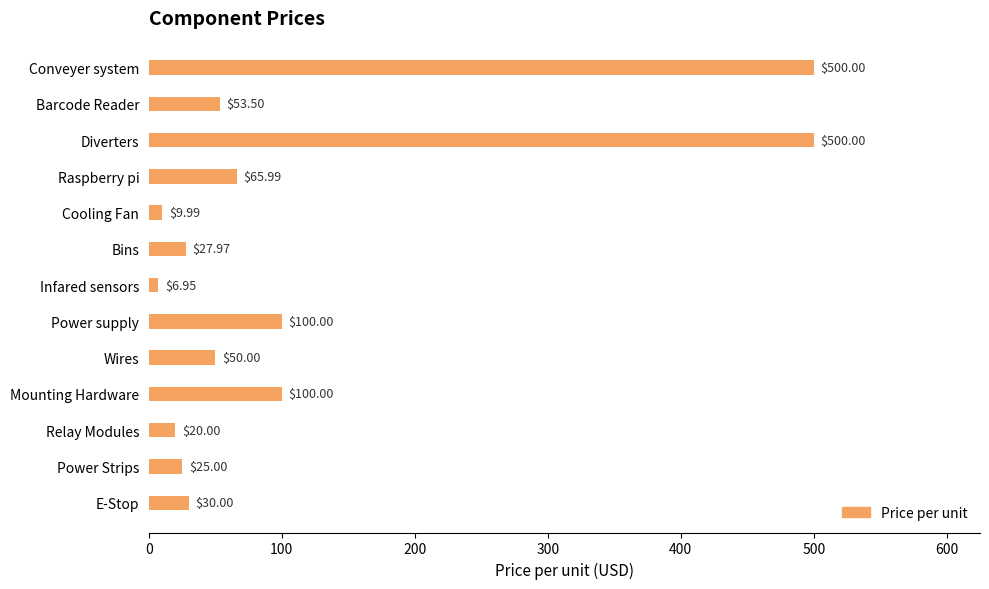

How many categories are shown in the chart?

13